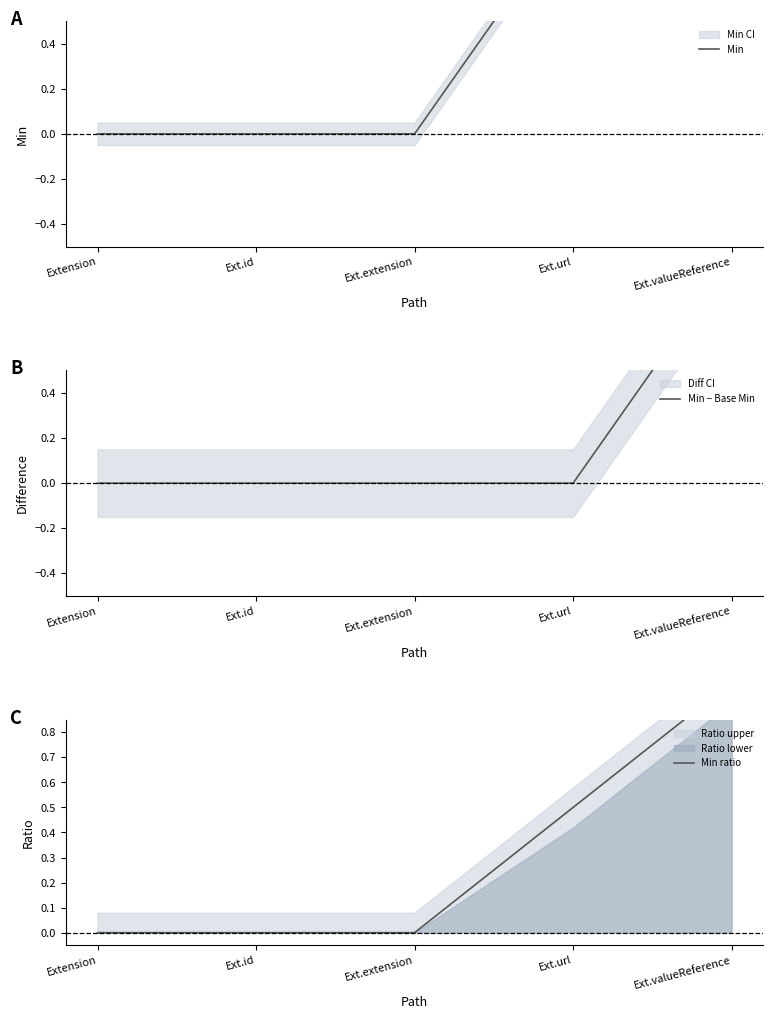

How many distinct data groups are displayed?

3